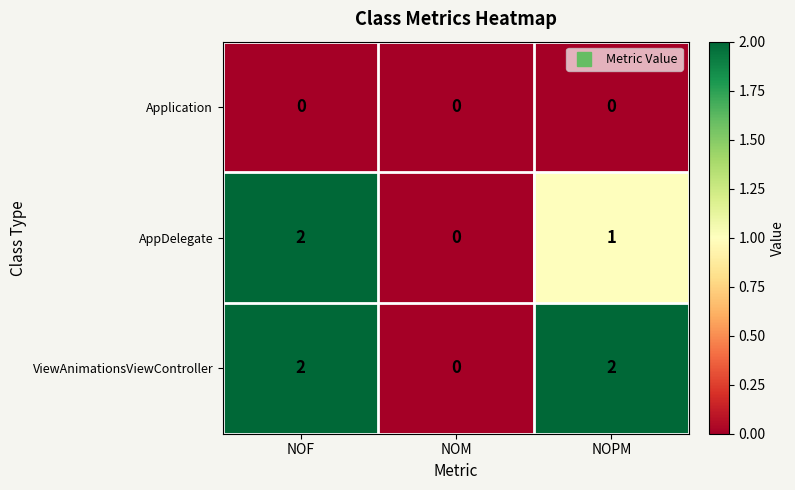

Rank the series by their average value, from highest to lowest.

ViewAnimationsViewController, AppDelegate, Application